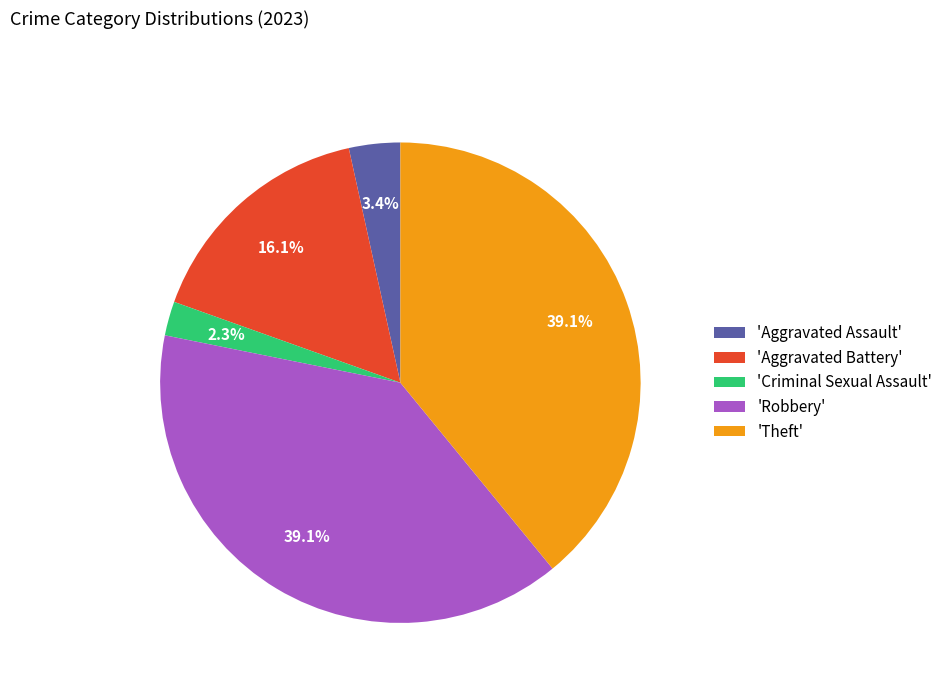

Is there a majority slice in this chart?

No